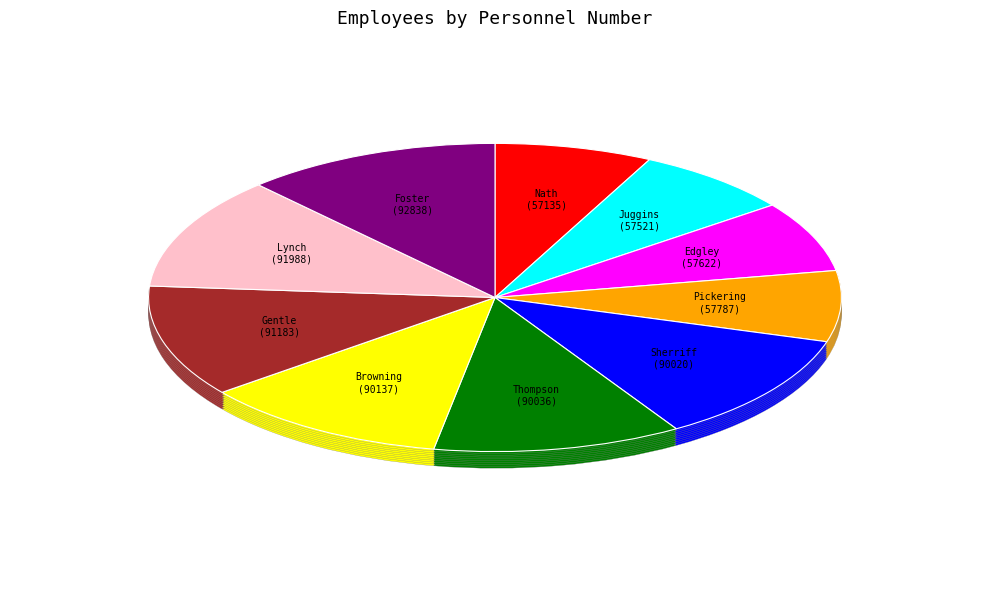

What is the change in value from Mr Mark Pickering to Ms Mary Nell Browning?

+32350